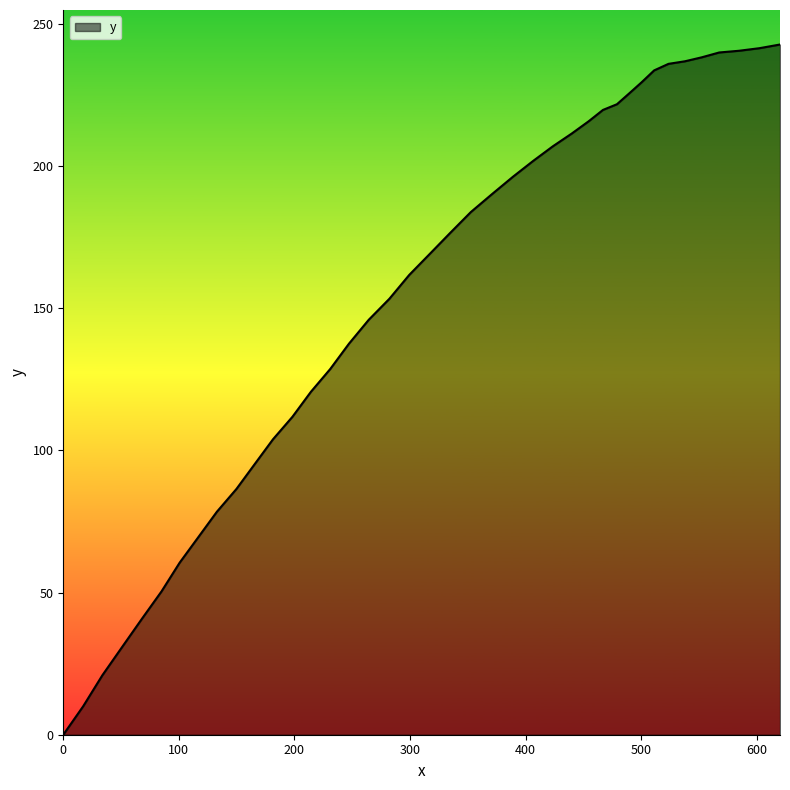

What is the difference between the maximum and minimum values?

242.7